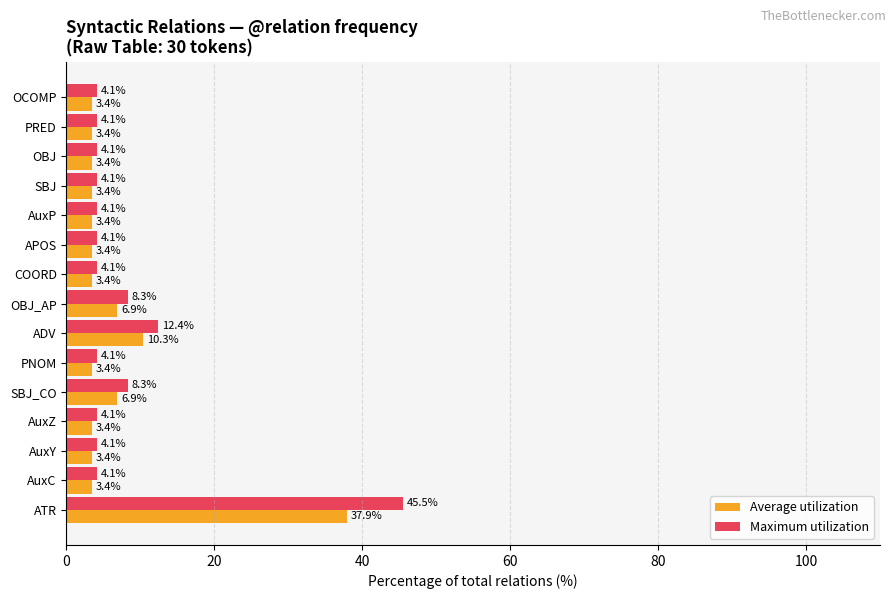

Where is Average utilization nearest to the value 20?

ADV